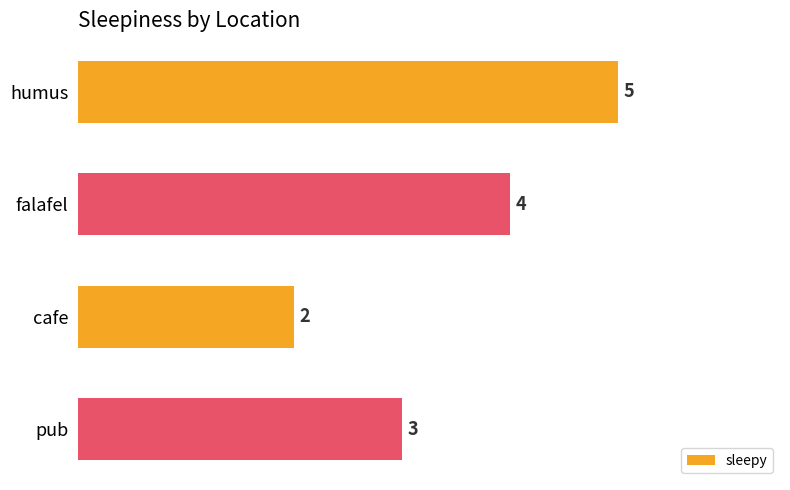

Reading top to bottom, transcribe all the data shown in this chart.

5	4	2	3